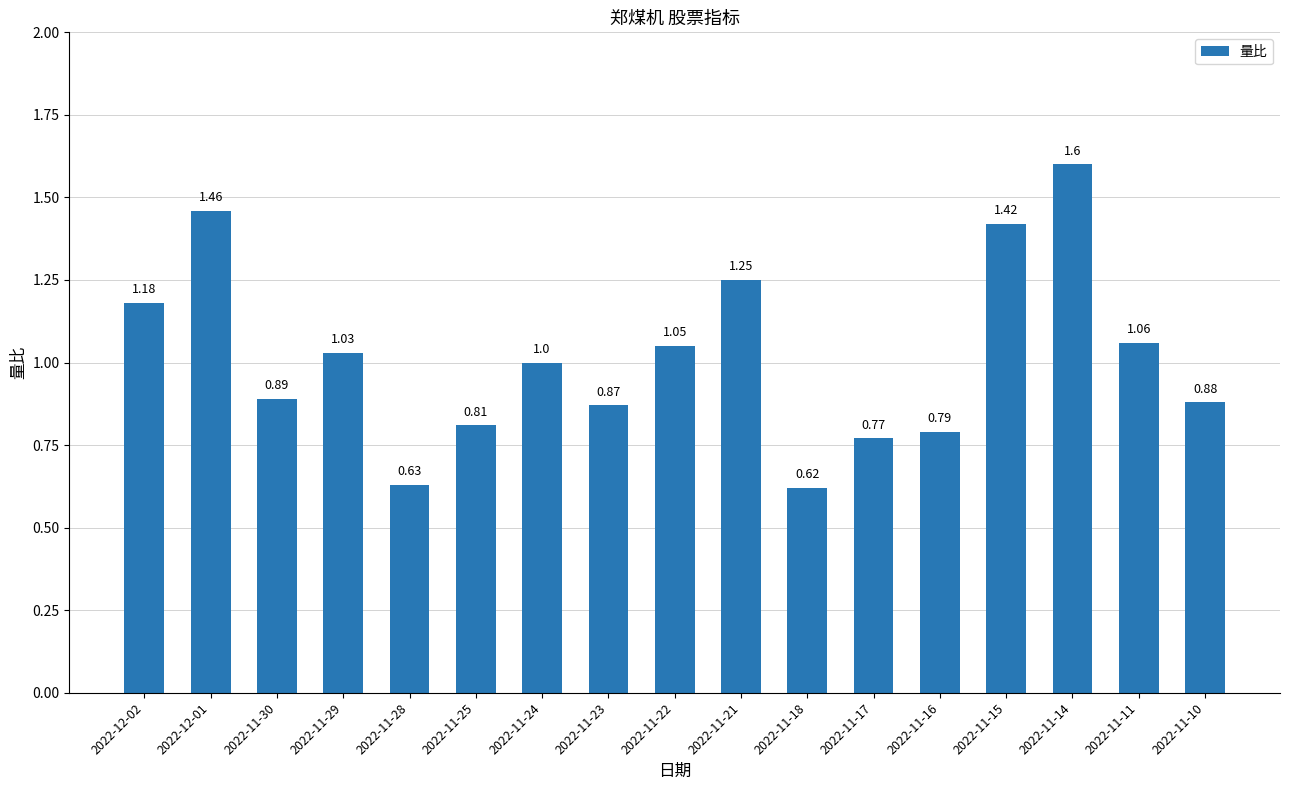

What is the difference between the values at 2022-11-10 and 2022-12-02?

0.3